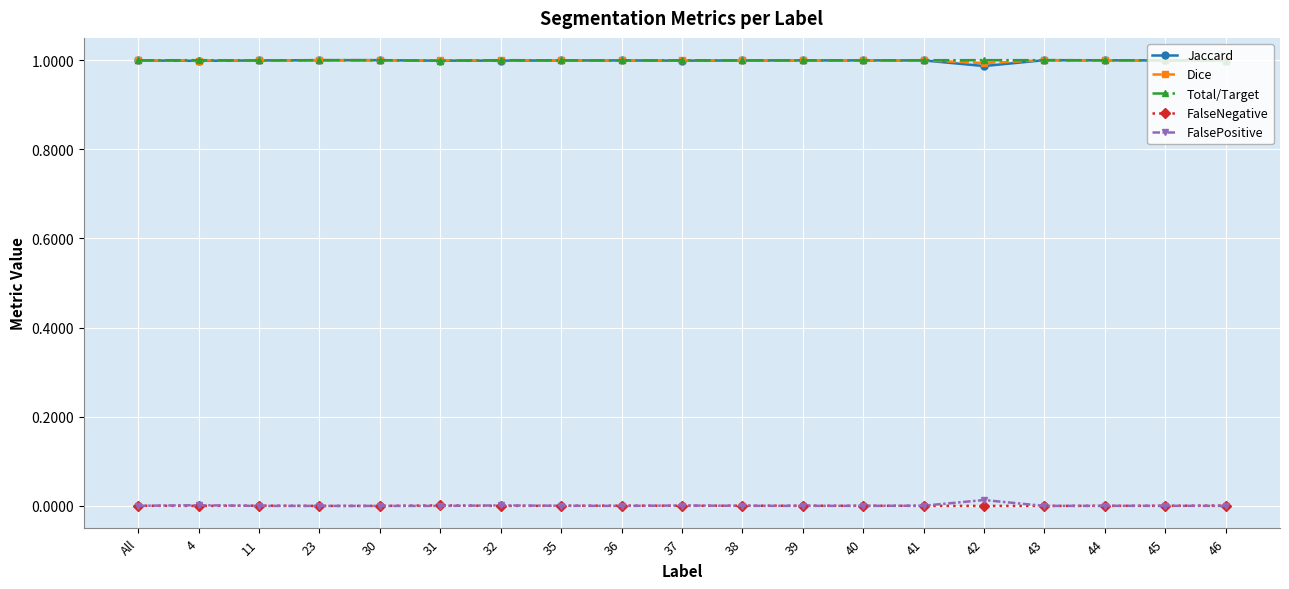

What is the label of the 8th point from the right?

39